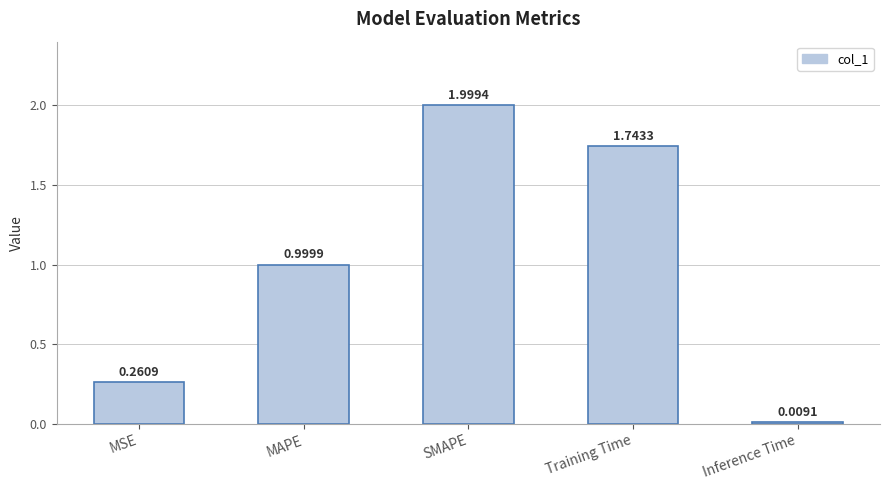

What position from the left is MSE?

1